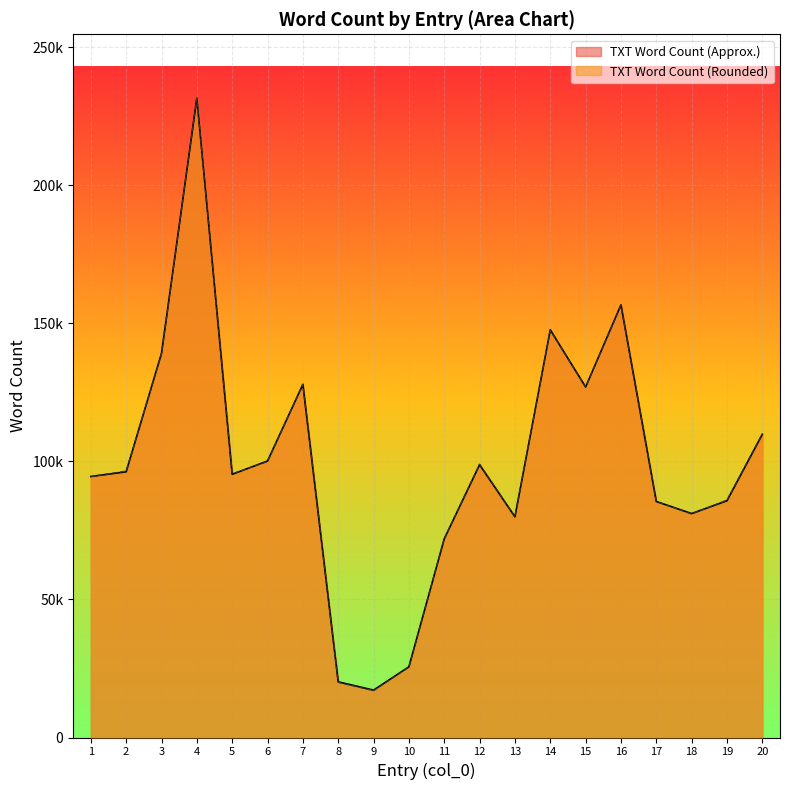

What is the sum of the TXT Word Count (Rounded) values at 19 and 6?

186000